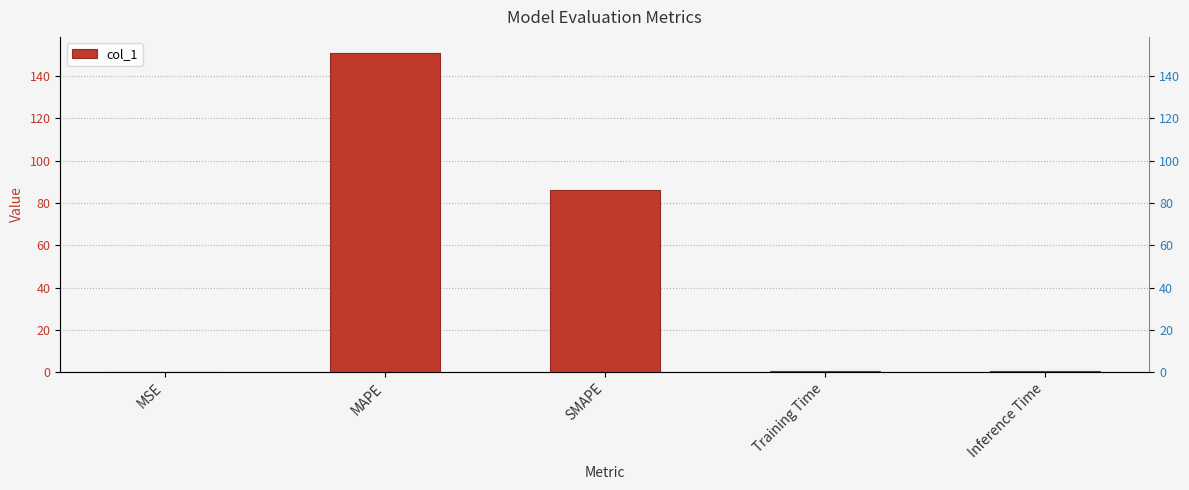

List the labels in order of value, smallest first.

MSE, Training Time, Inference Time, SMAPE, MAPE